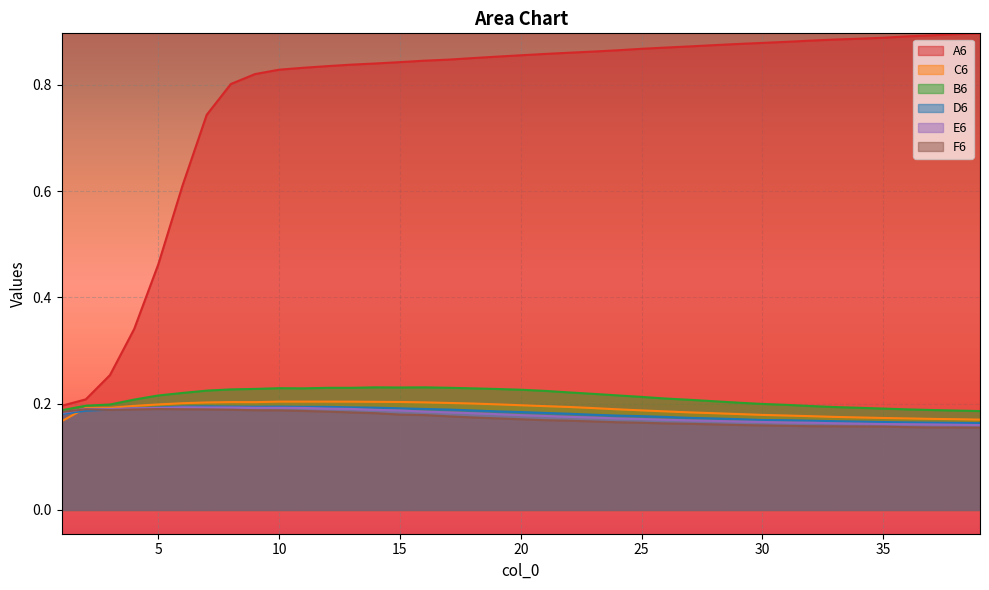

How many lines are shown in the chart?

6